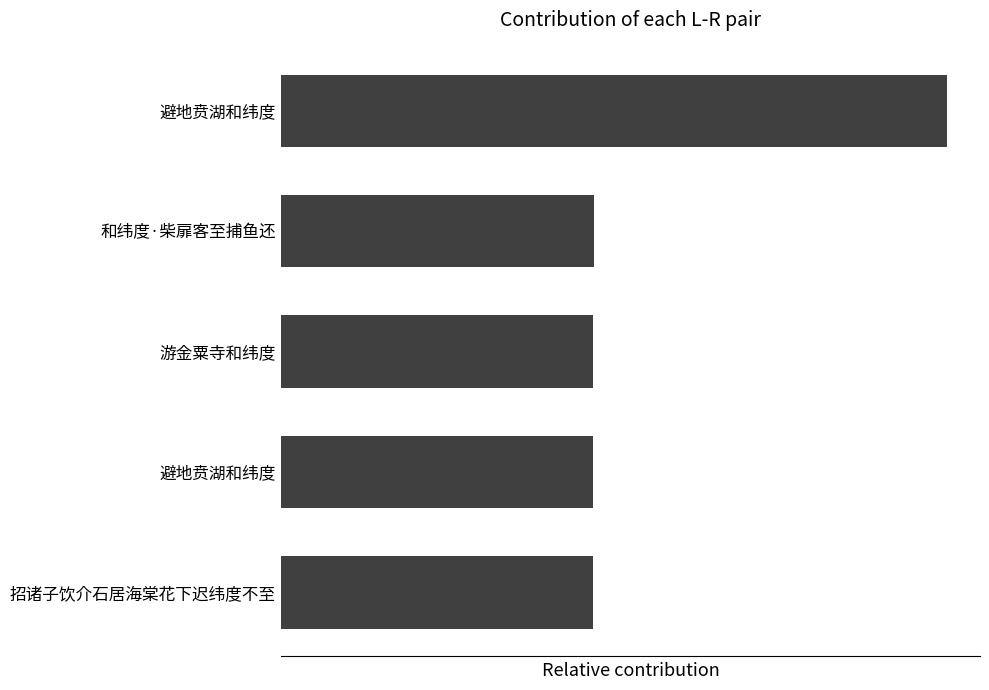

Does the chart contain any negative values?

No